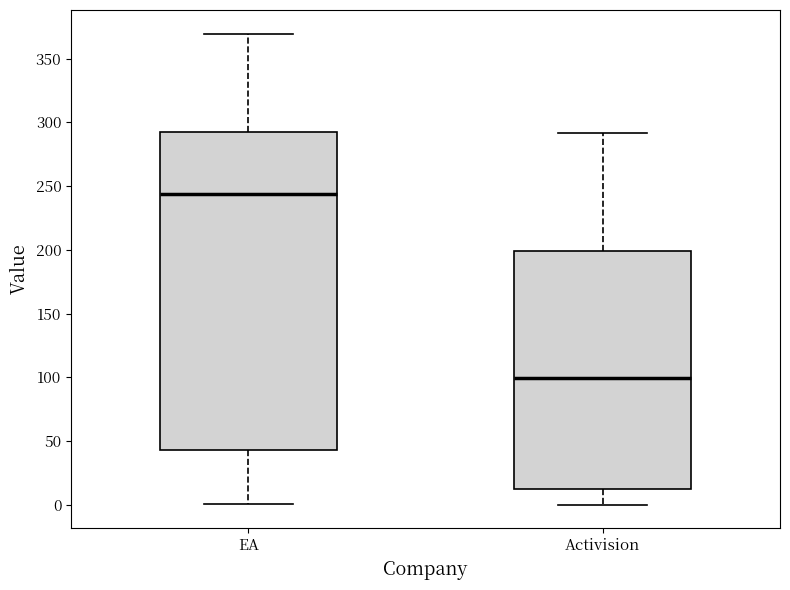

Reading left to right, transcribe this box plot: for each box, give where its median line is, the range the box spans, and where its two whiskers end, as read against the y-axis. The values are not printed on the chart, so give them approximately, as read against the axis.

EA: median 245, box 45 to 295, whiskers 0 to 370
Activision: median 100, box 10 to 200, whiskers 0 to 290